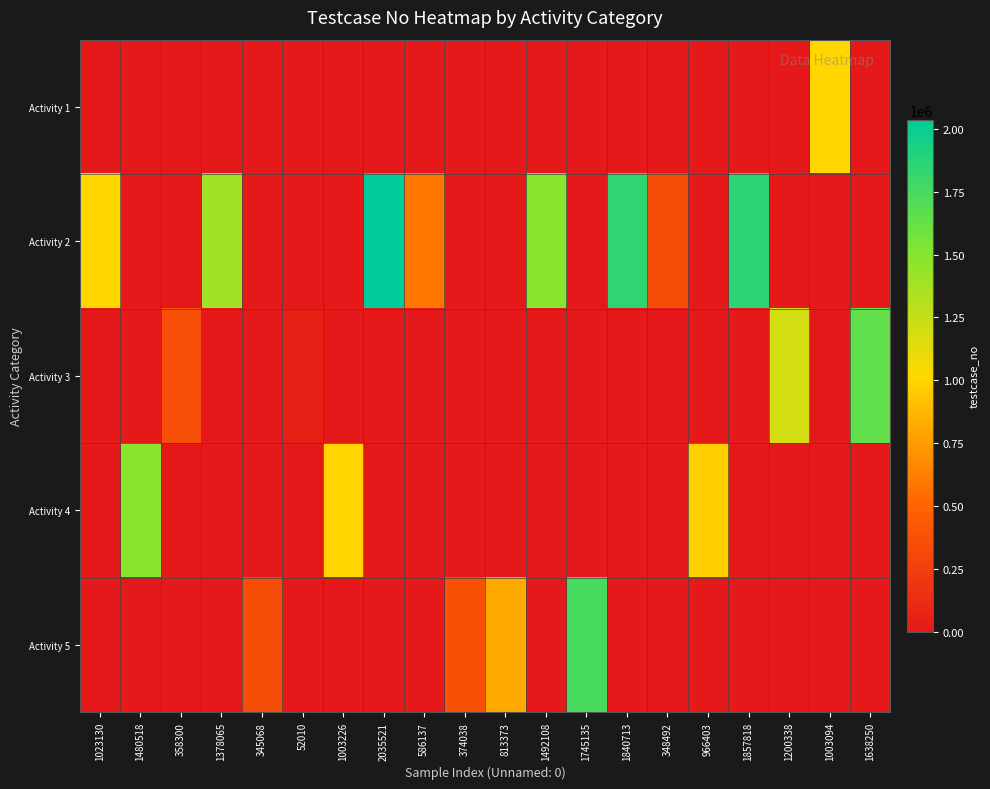

Reading right to left, transcribe all the data shown in this chart.

Activity 1: 1638250=0	1003094=1003095	1200338=0	1857818=0	966403=0	348492=0	1840713=0	1745135=0	1492108=0	813373=0	374038=0	586137=0	2035521=0	1003226=0	52010=0	345068=0	1378065=0	358300=0	1480518=0	1023130=0
Activity 2: 1638250=0	1003094=0	1200338=0	1857818=1857819	966403=0	348492=348493	1840713=1840714	1745135=0	1492108=1492109	813373=0	374038=0	586137=586138	2035521=2035522	1003226=0	52010=0	345068=0	1378065=1378066	358300=0	1480518=0	1023130=1023131
Activity 3: 1638250=1638251	1003094=0	1200338=1200339	1857818=0	966403=0	348492=0	1840713=0	1745135=0	1492108=0	813373=0	374038=0	586137=0	2035521=0	1003226=0	52010=52011	345068=0	1378065=0	358300=358301	1480518=0	1023130=0
Activity 4: 1638250=0	1003094=0	1200338=0	1857818=0	966403=966404	348492=0	1840713=0	1745135=0	1492108=0	813373=0	374038=0	586137=0	2035521=0	1003226=1003227	52010=0	345068=0	1378065=0	358300=0	1480518=1480519	1023130=0
Activity 5: 1638250=0	1003094=0	1200338=0	1857818=0	966403=0	348492=0	1840713=0	1745135=1745136	1492108=0	813373=813374	374038=374039	586137=0	2035521=0	1003226=0	52010=0	345068=345069	1378065=0	358300=0	1480518=0	1023130=0